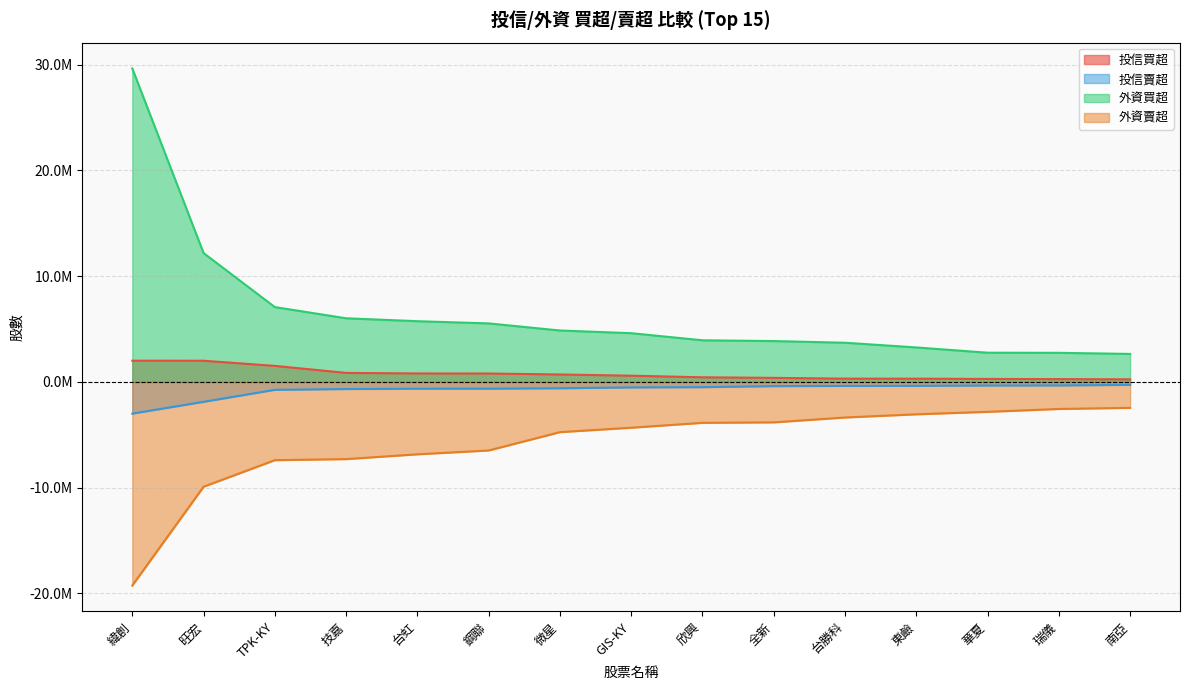

Reading left to right, list all the values displayed in this chart.

投信買超: 2007000	2000000	1516000	851000	800000	793000	702000	587000	436000	382000	309000	305000	282000	264000	244400
投信賣超: -3000000	-1884610	-750000	-675000	-644000	-641000	-600000	-522000	-497000	-400000	-380000	-371000	-340000	-334000	-280000
外資買超: 29640271	12183000	7075000	6016000	5740598	5532233	4861292	4606349	3935307	3861000	3704000	3258000	2760865	2750000	2645000
外資賣超: -19257972	-9912916	-7401000	-7301192	-6847000	-6485361	-4750791	-4334000	-3870249	-3827000	-3366000	-3064116	-2830600	-2559000	-2454000